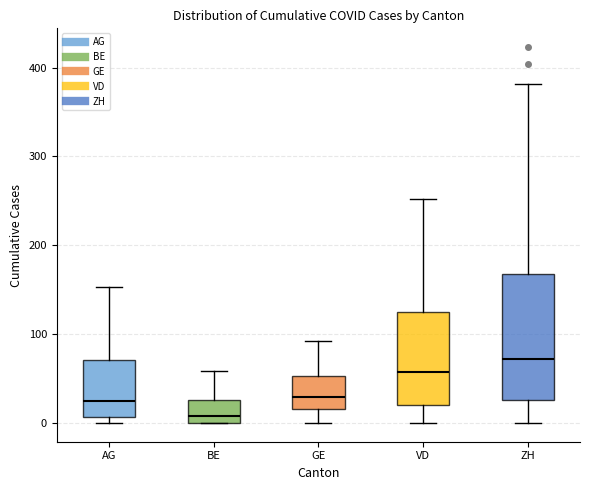

Reading left to right, transcribe this box plot: for each box, give where its median line is, the range the box spans, and where its two whiskers end, as read against the y-axis. The values are not printed on the chart, so give them approximately, as read against the axis.

AG: median 20, box 10 to 70, whiskers 0 to 150
BE: median 10, box 0 to 30, whiskers 0 to 60
GE: median 30, box 20 to 50, whiskers 0 to 90
VD: median 60, box 20 to 130, whiskers 0 to 250
ZH: median 70, box 30 to 170, whiskers 0 to 380